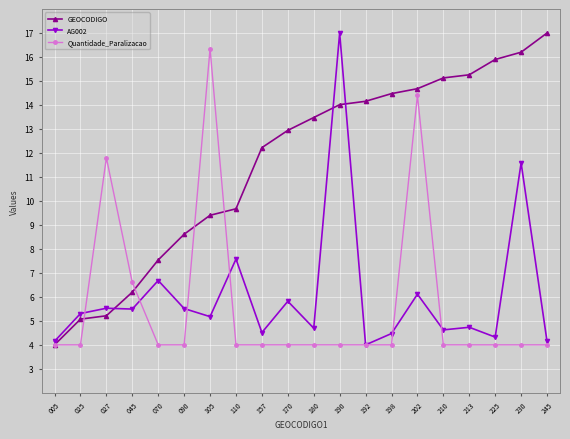

How many lines are shown in the chart?

3